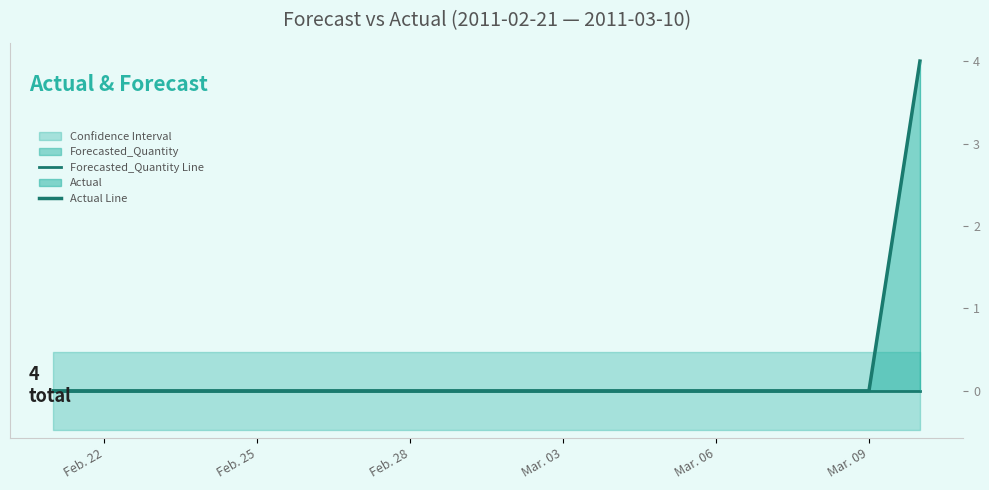

What is the highest value of the Actual Line series?

4